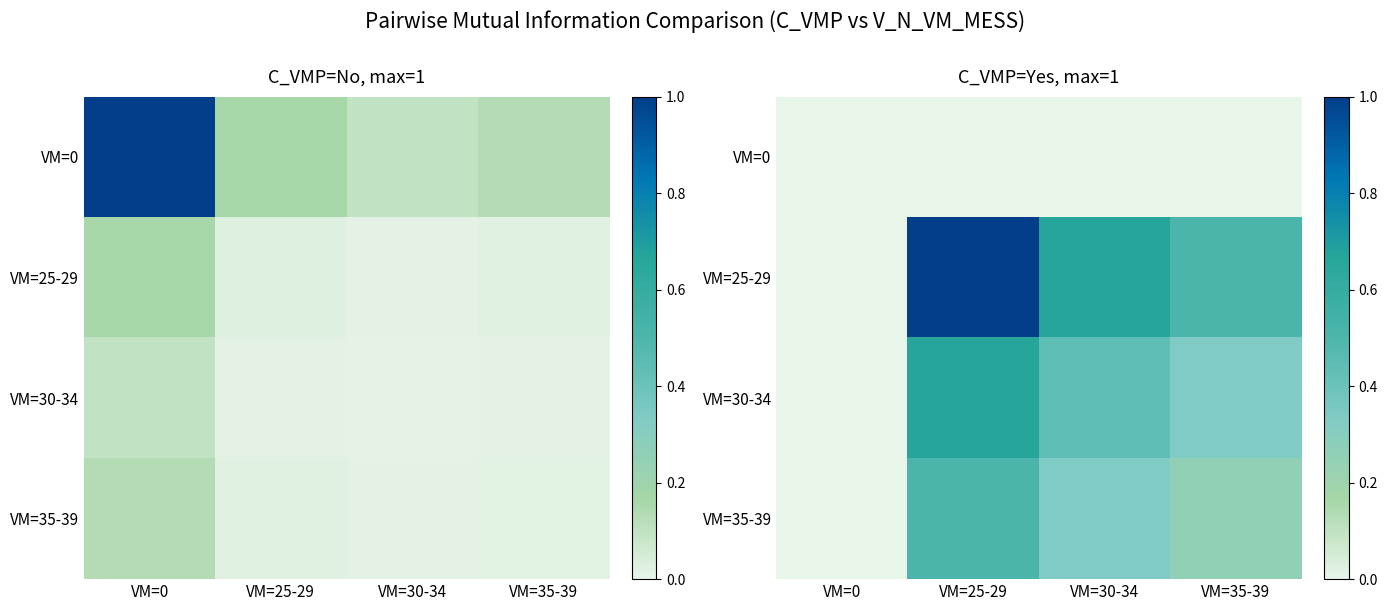

At how many categories does at least one series exceed 0?

3